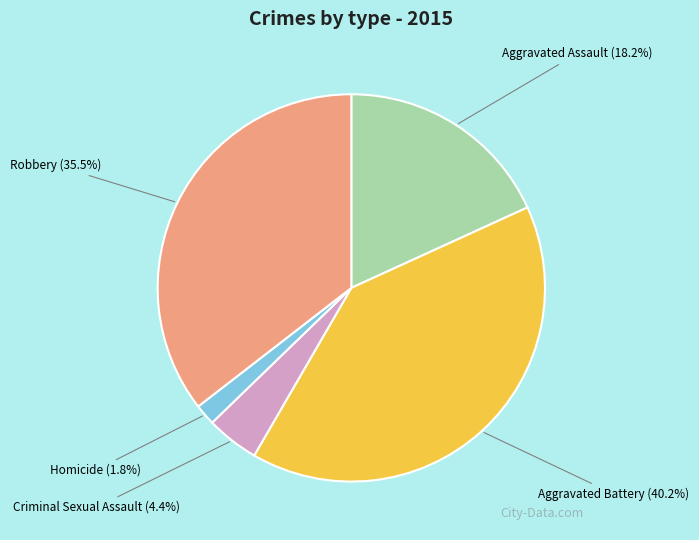

To the nearest percent, what is the difference between the largest and smallest slice percentages?

38%